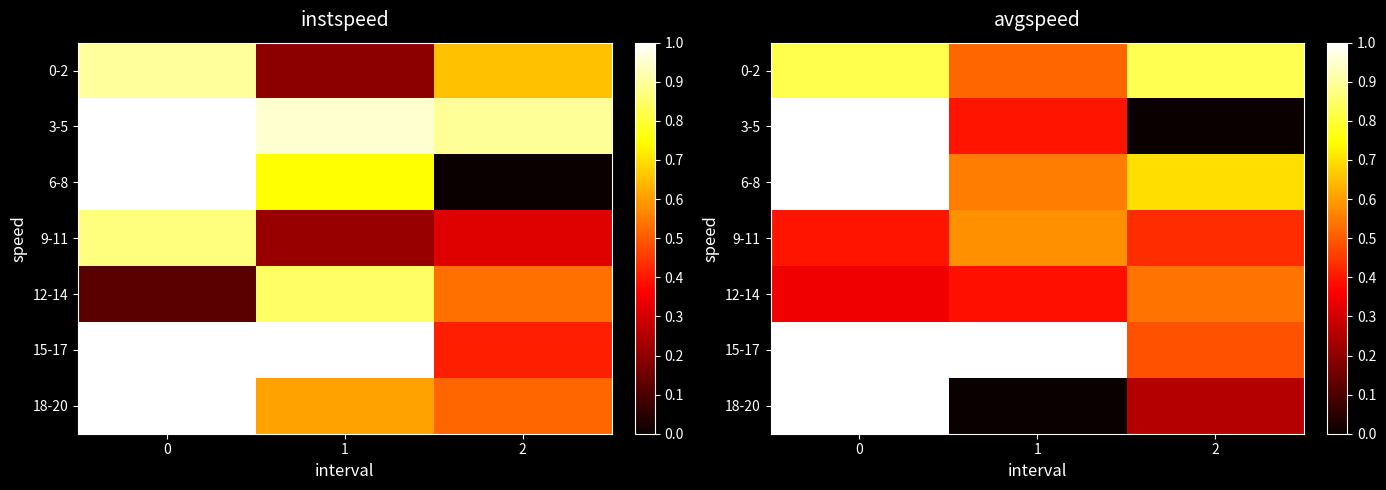

The value of row_2 at 0 is 1.0. True or false?

True